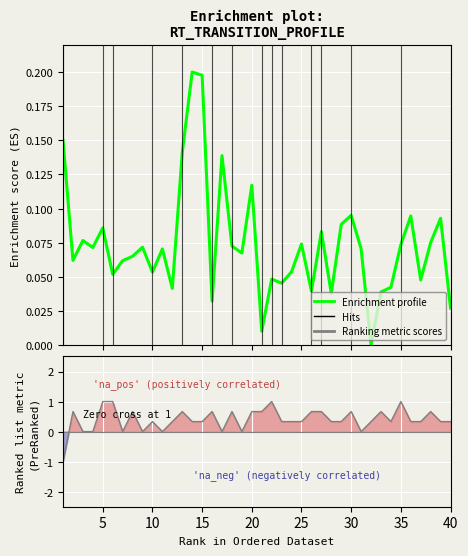

In Ranking metric scores, how many points are lower than both neighbors (excluding endpoints)?

7